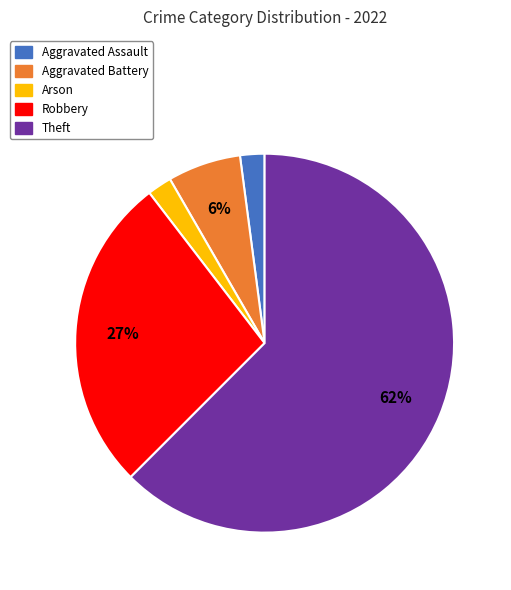

To the nearest percent, what portion does Theft represent?

63%